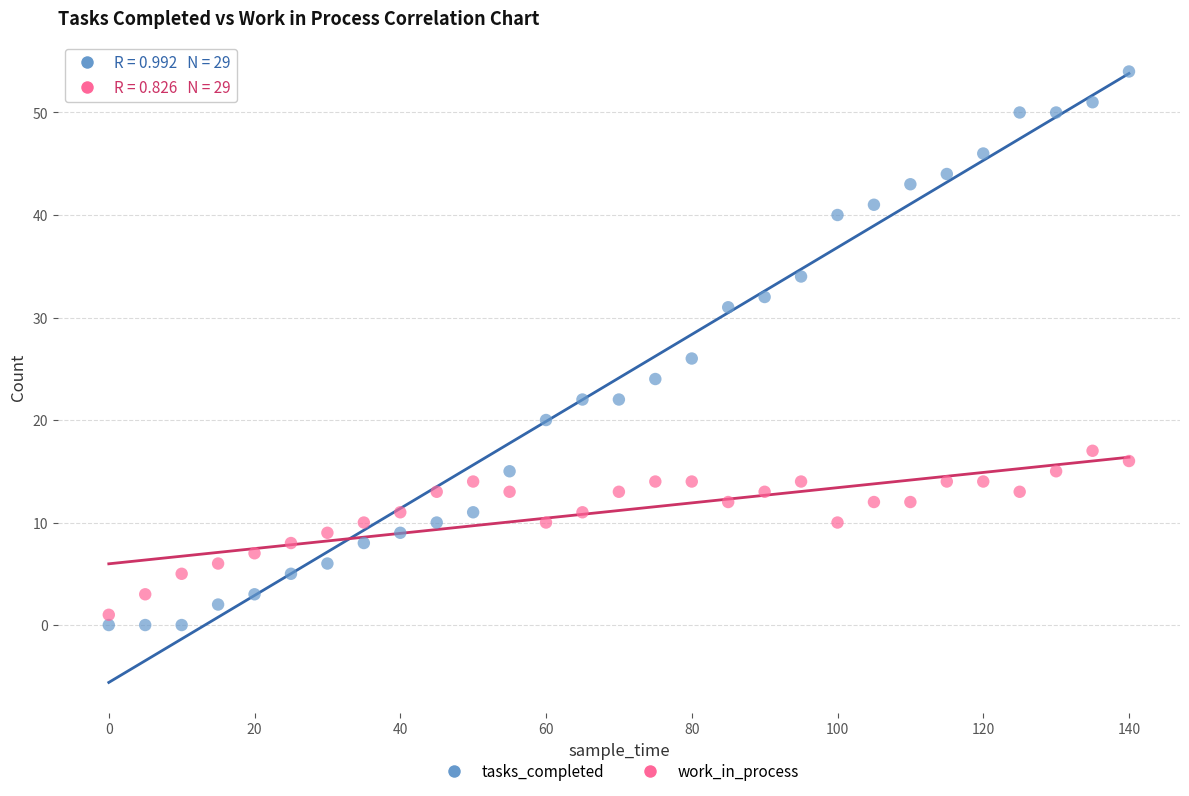

What is the X range (max minus min) for the scatter plot?

140